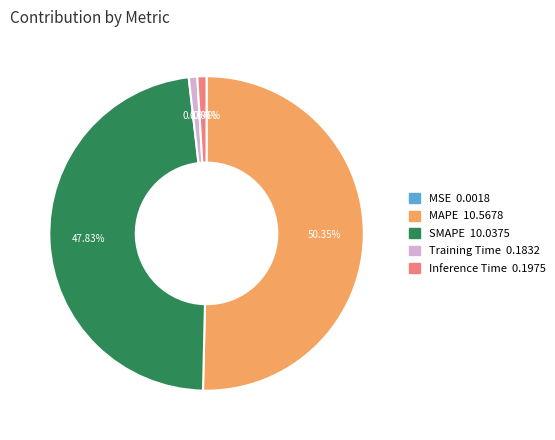

To the nearest percent, what is the average slice percentage?

20%